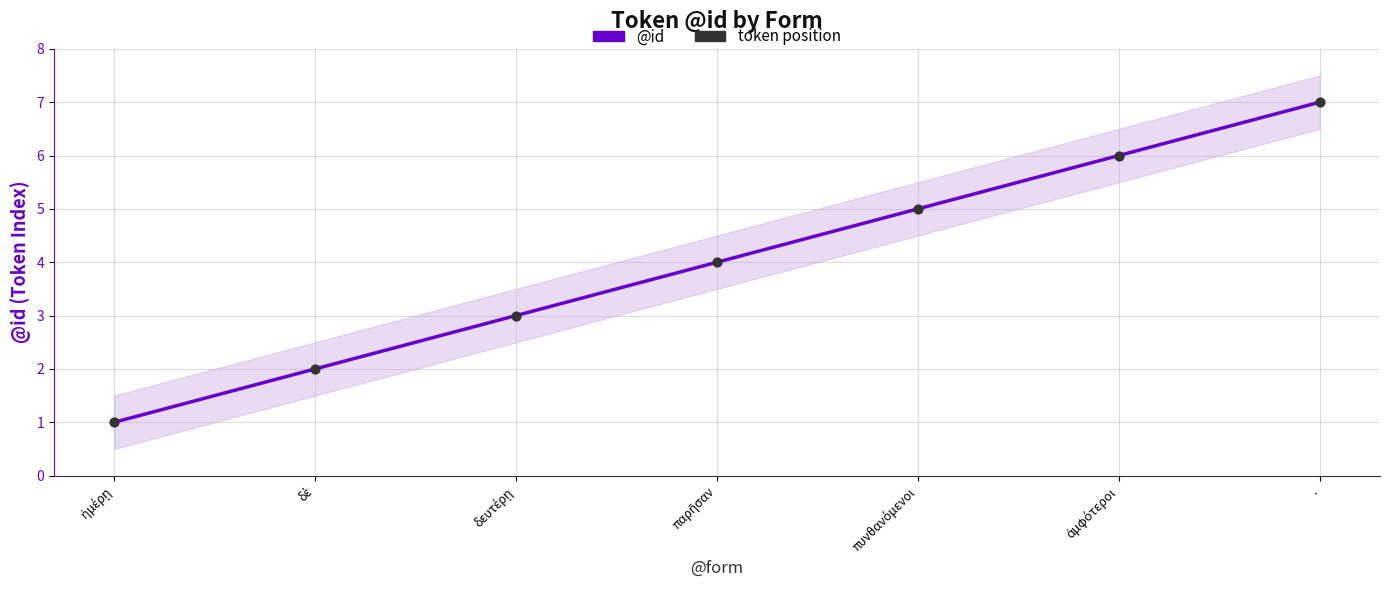

At how many categories does at least one series exceed 3?

4